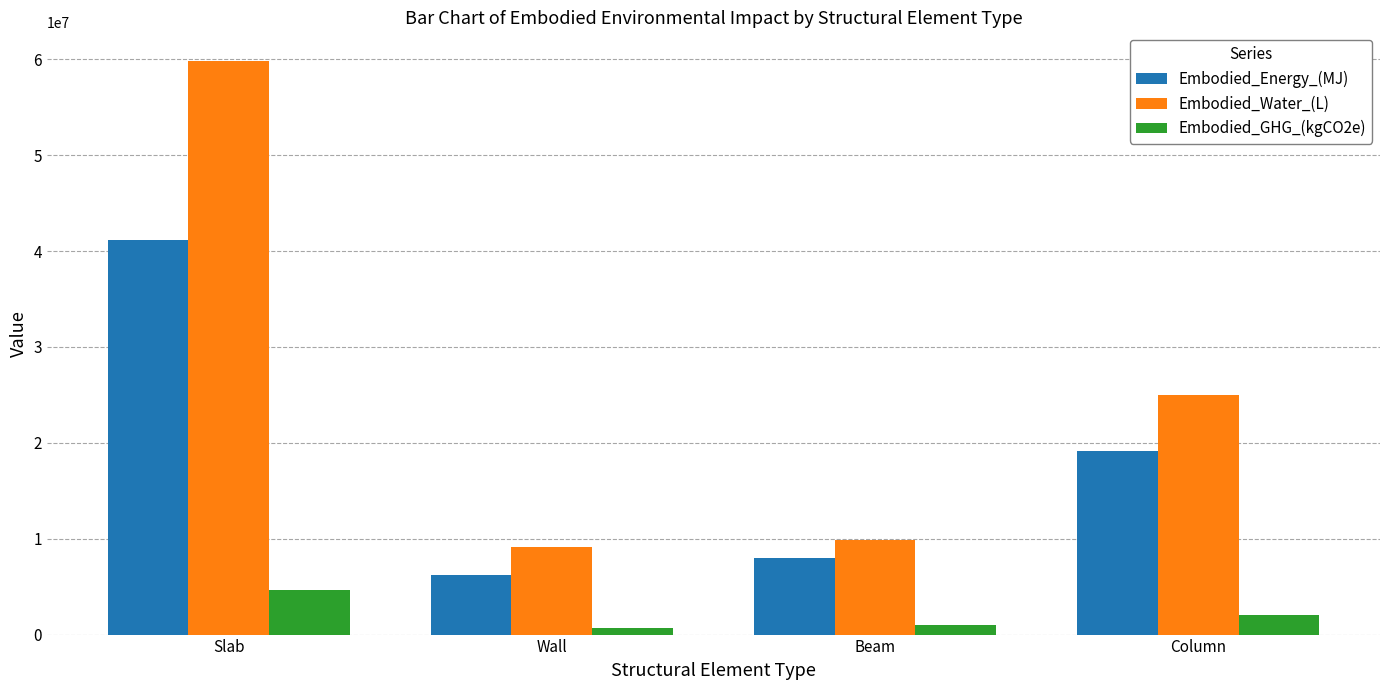

What are all the series names shown in the legend?

Embodied_Energy_(MJ), Embodied_Water_(L), Embodied_GHG_(kgCO2e)